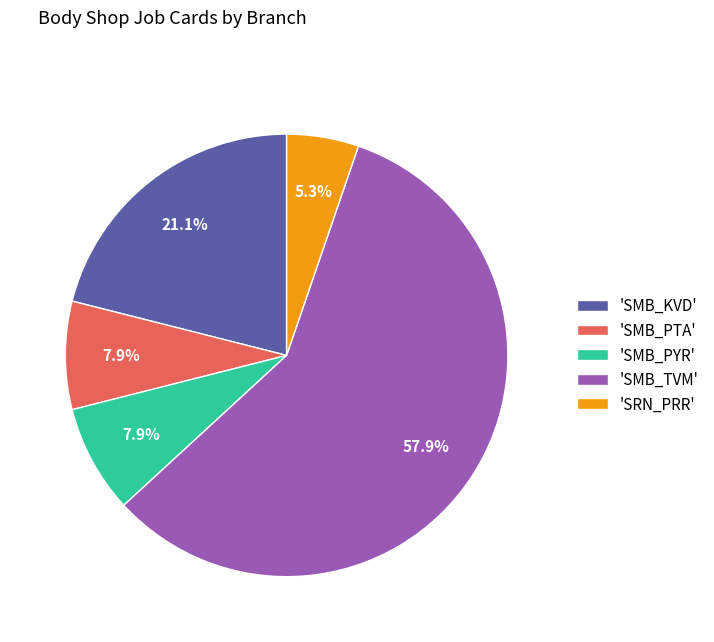

Between 'SMB_PYR' and 'SRN_PRR', which is larger?

'SMB_PYR'